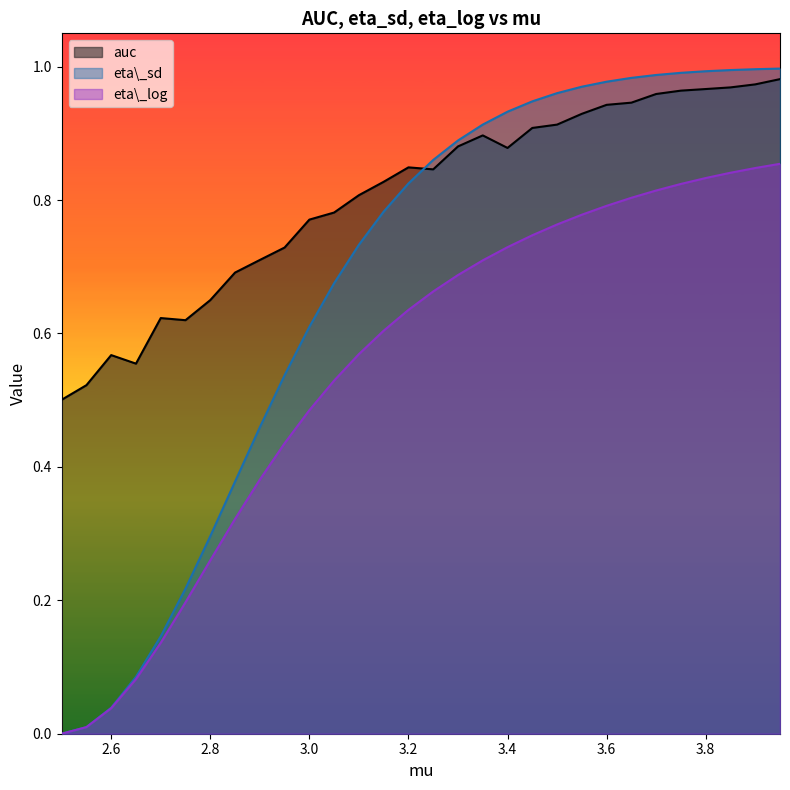

True or false: eta_log and auc cross at least once.

False